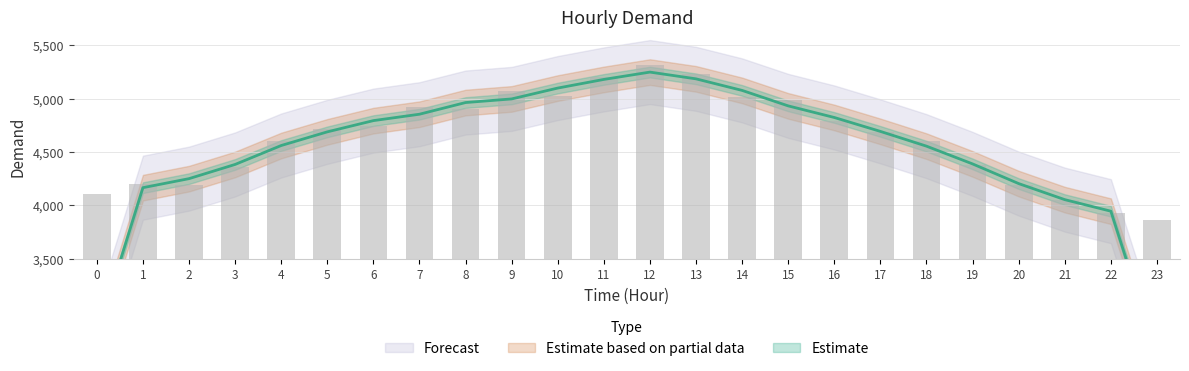

True or false: the data shows 7671 at 4.

False